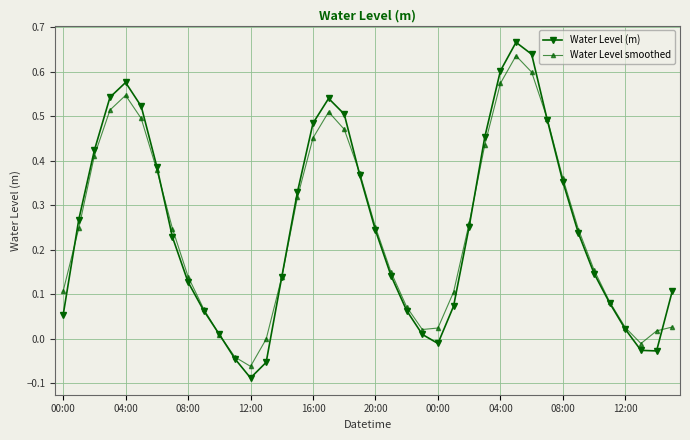

In Water Level smoothed, how many points are lower than both neighbors (excluding endpoints)?

3